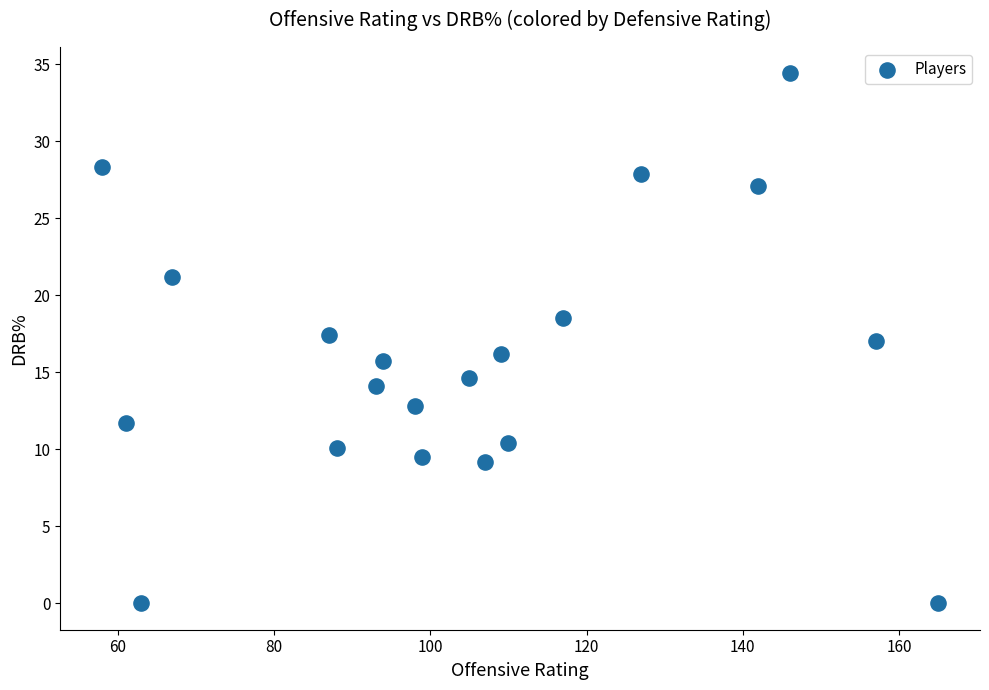

What is the range of Y values (max minus min)?

34.4